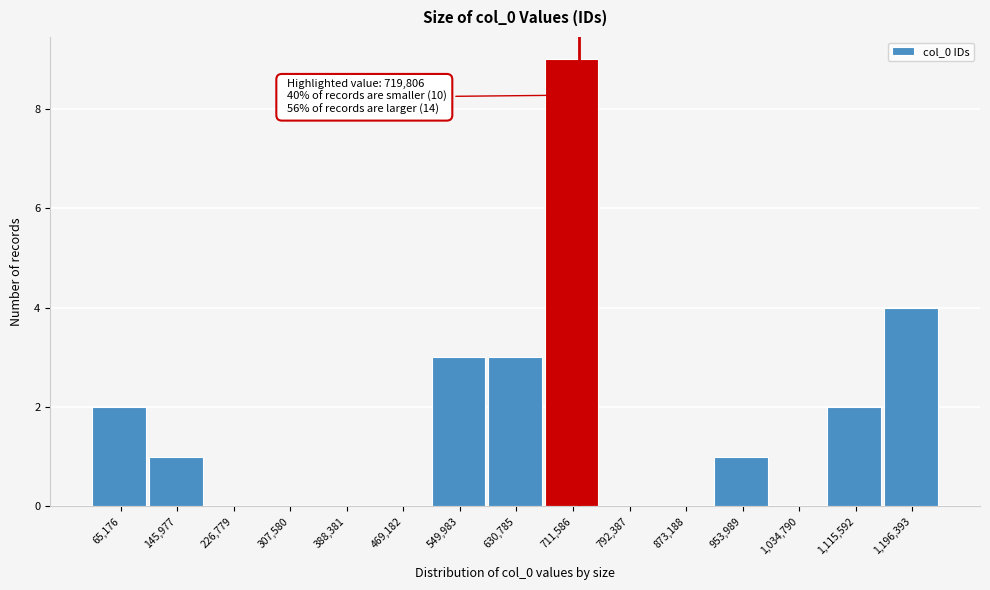

Which range on the x-axis has the tallest bar?

670000 to 750000